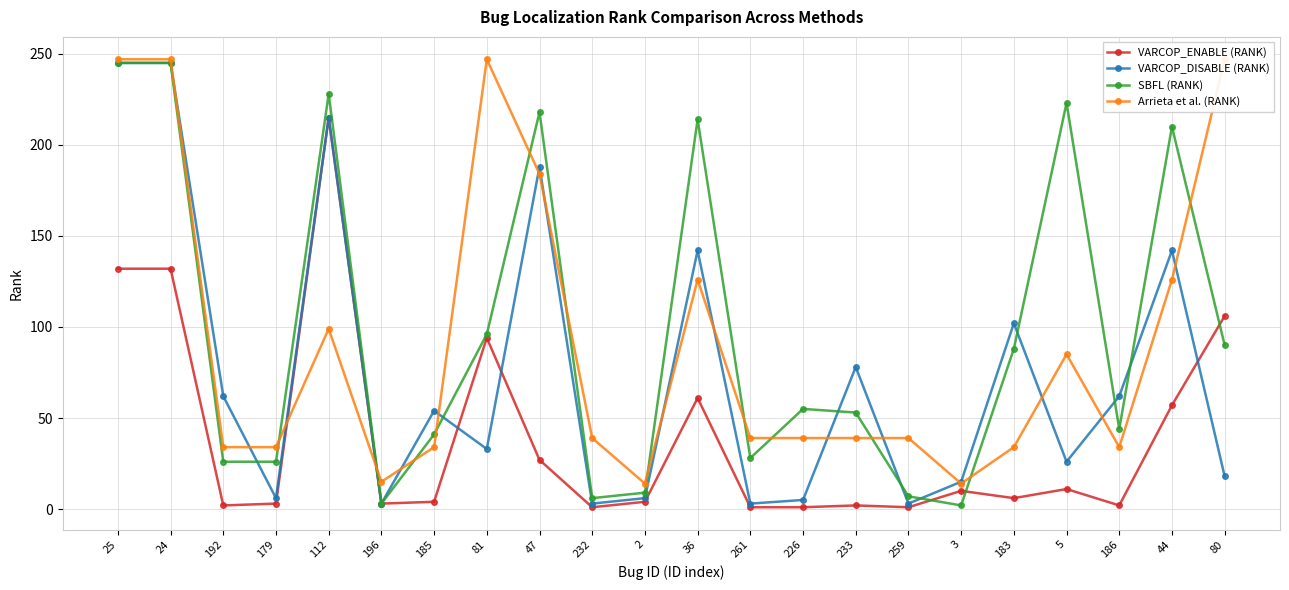

The VARCOP_ENABLE (RANK) series shows 1 at 232. True or false?

True